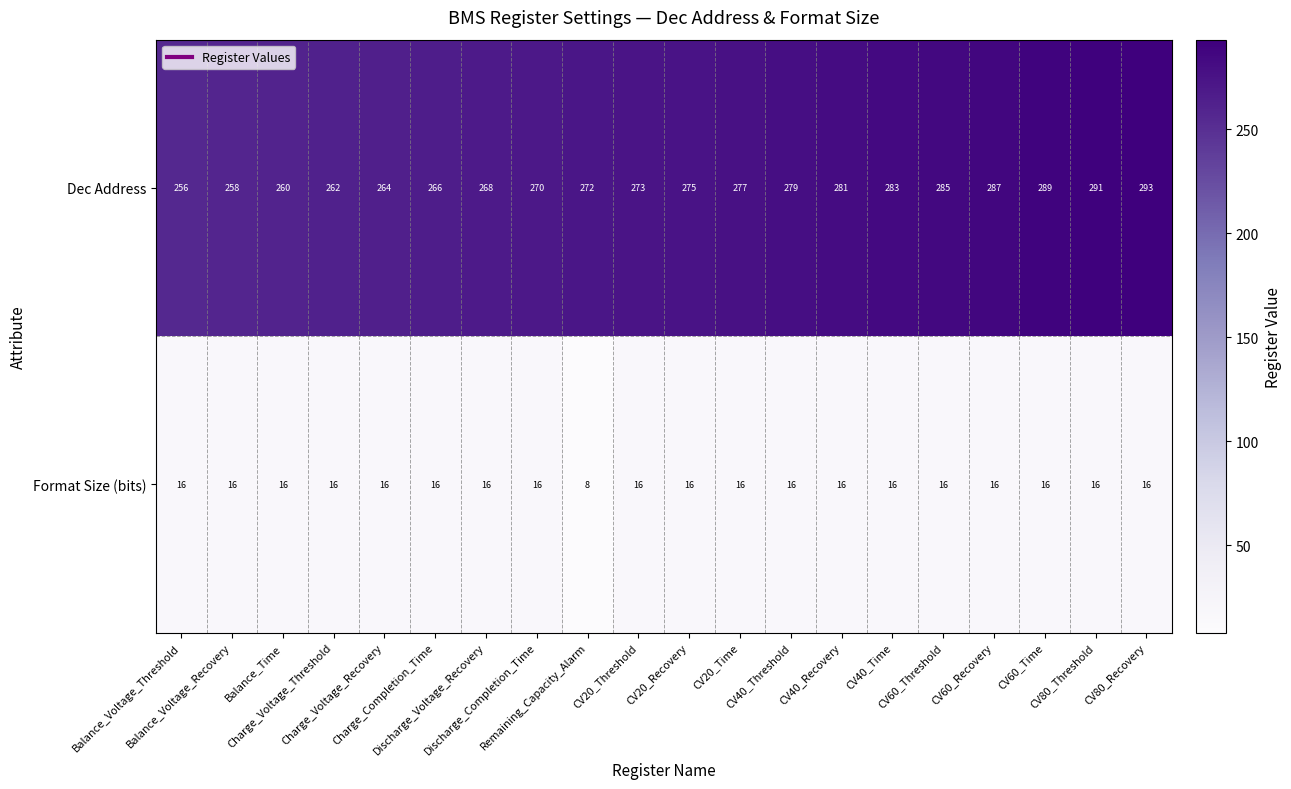

At which category does the chart reach its minimum across all series?

Remaining_Capacity_Alarm